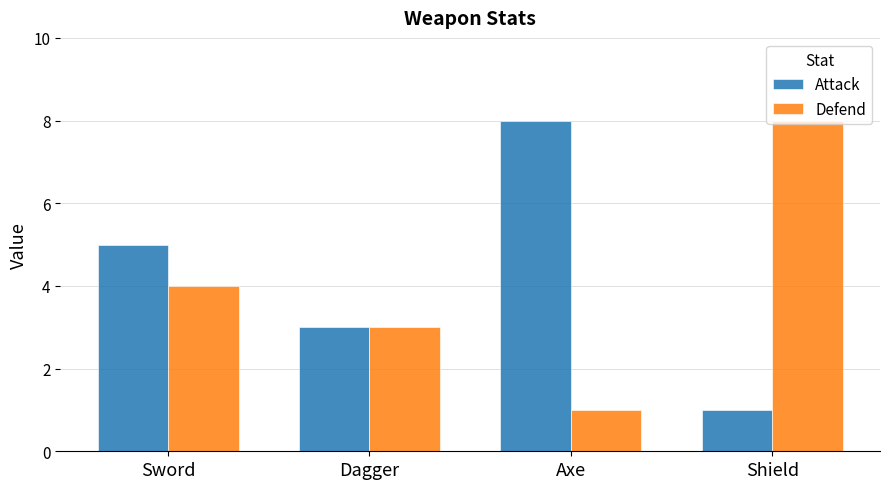

What is the difference between the Attack values at Shield and Dagger?

2